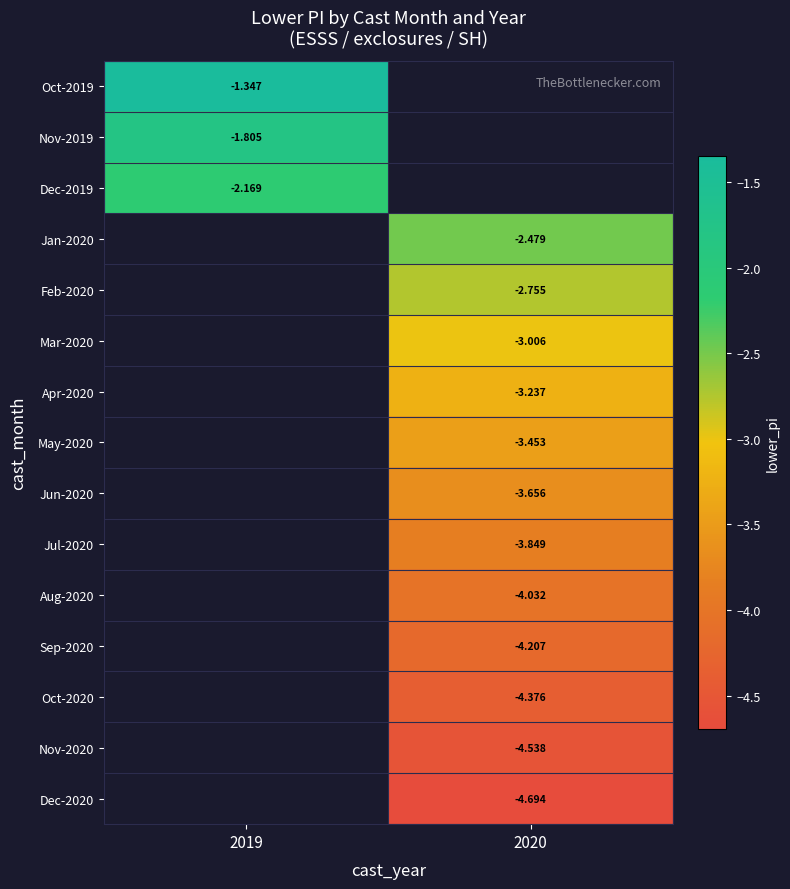

Rank the categories by Oct-2019 value from highest to lowest.

2019, 2020